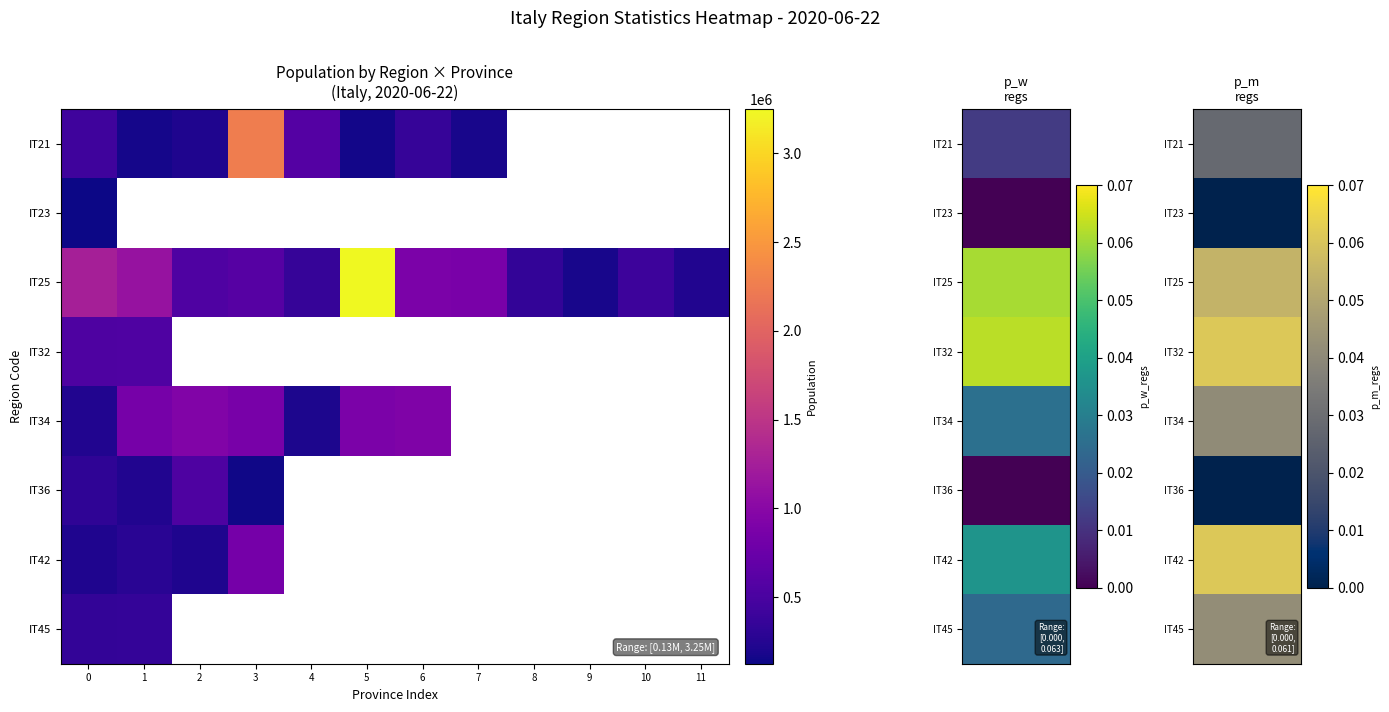

The IT21 series shows 185549.5 at 6. True or false?

False